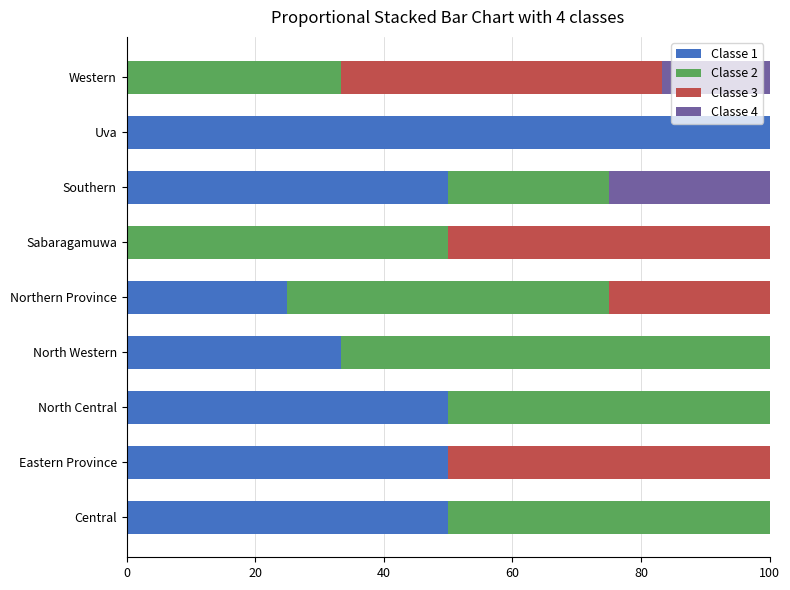

What is the maximum value for Classe 1?

100.0